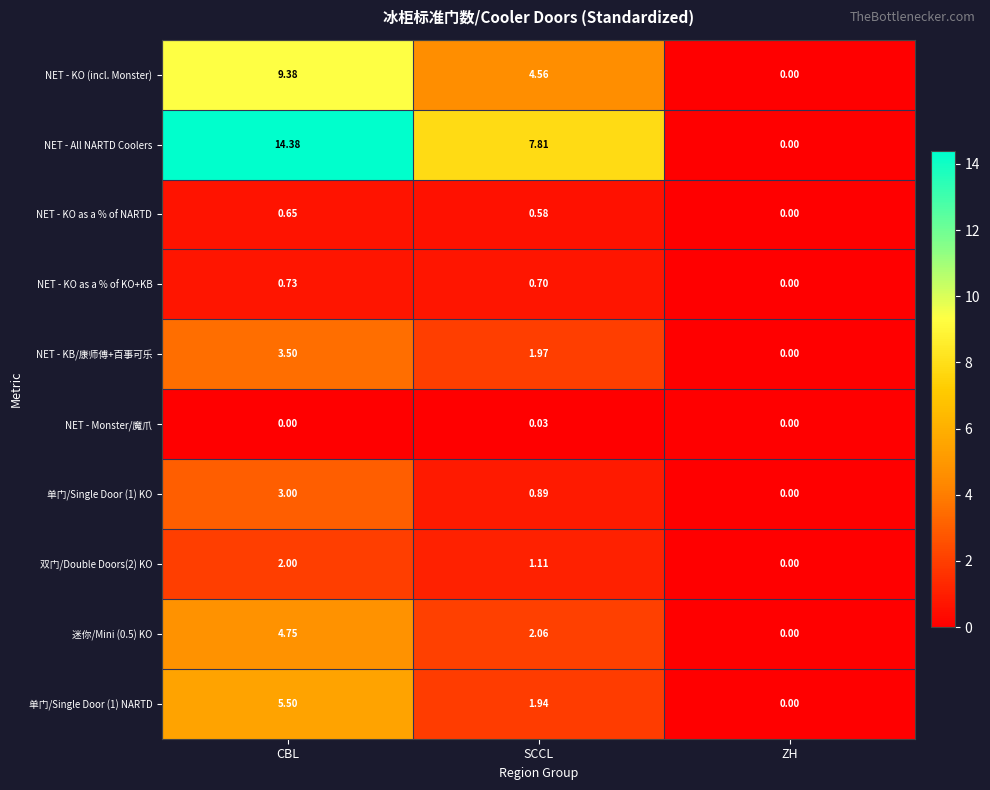

Between SCCL and ZH, which series saw the biggest shift?

NET - All NARTD Coolers